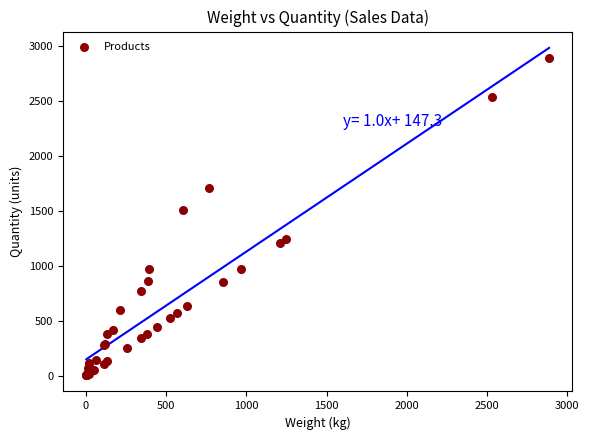

What Y value in the scatter plot is closest to 1445?

1505.0